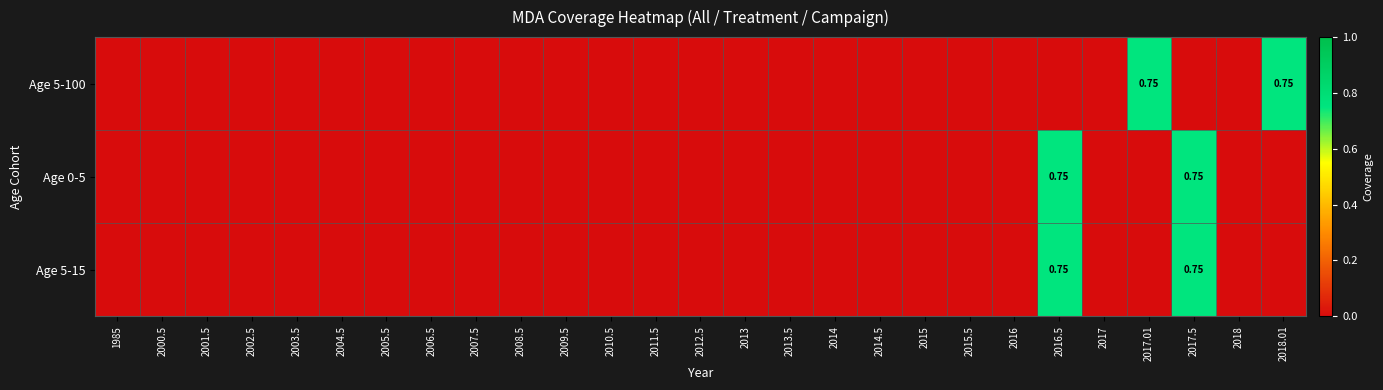

What is the average value of the Age 5-15 series?

0.1